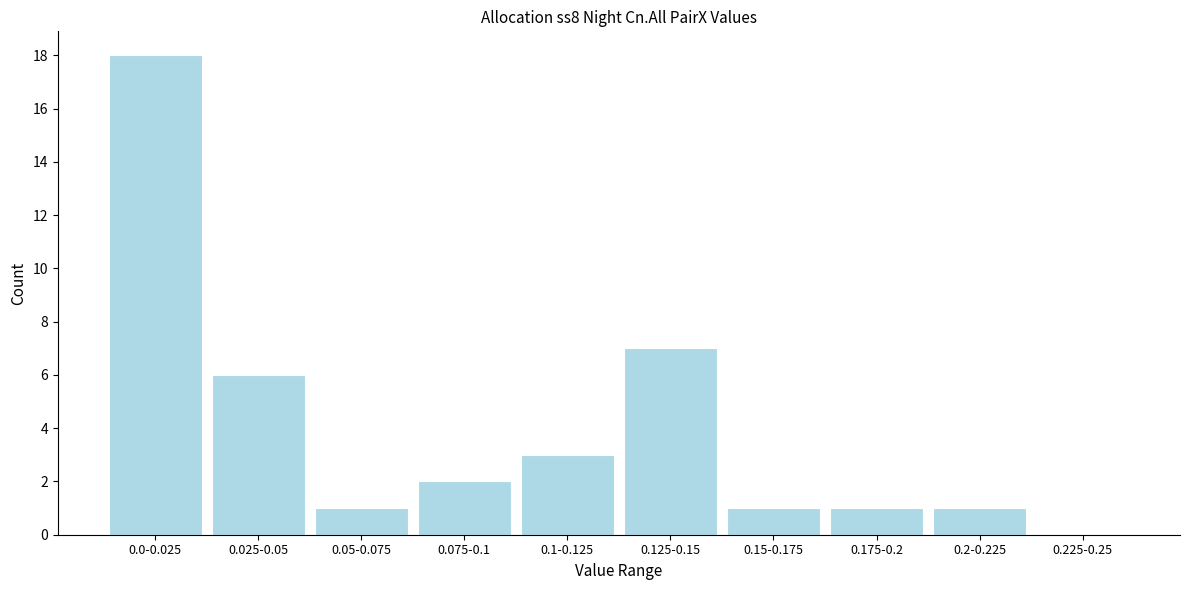

Reading left to right, what are all the values shown in this chart?

0.0-0.025=18	0.025-0.05=6	0.05-0.075=1	0.075-0.1=2	0.1-0.125=3	0.125-0.15=7	0.15-0.175=1	0.175-0.2=1	0.2-0.225=1	0.225-0.25=0